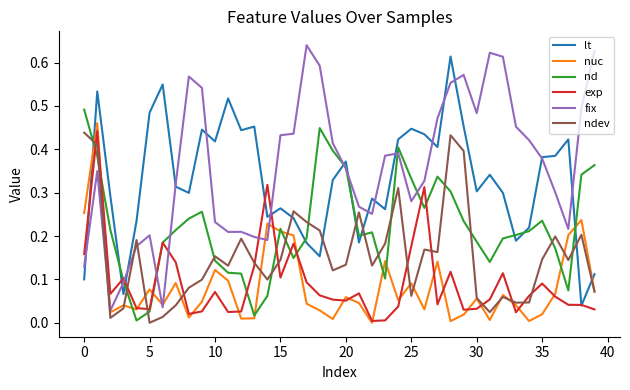

Which series has the largest range (max minus min)?

fix